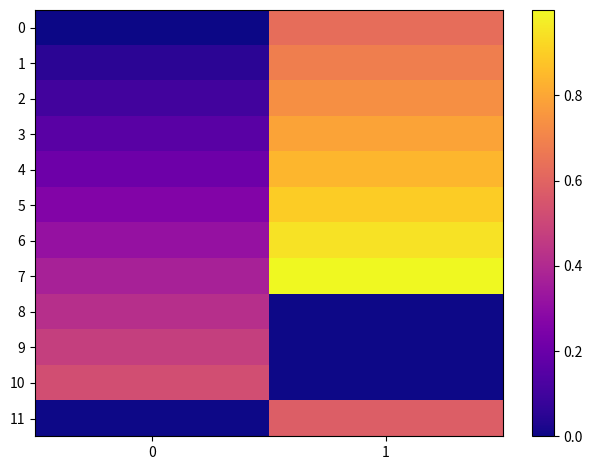

Rank the categories by 9 value from highest to lowest.

0, 1